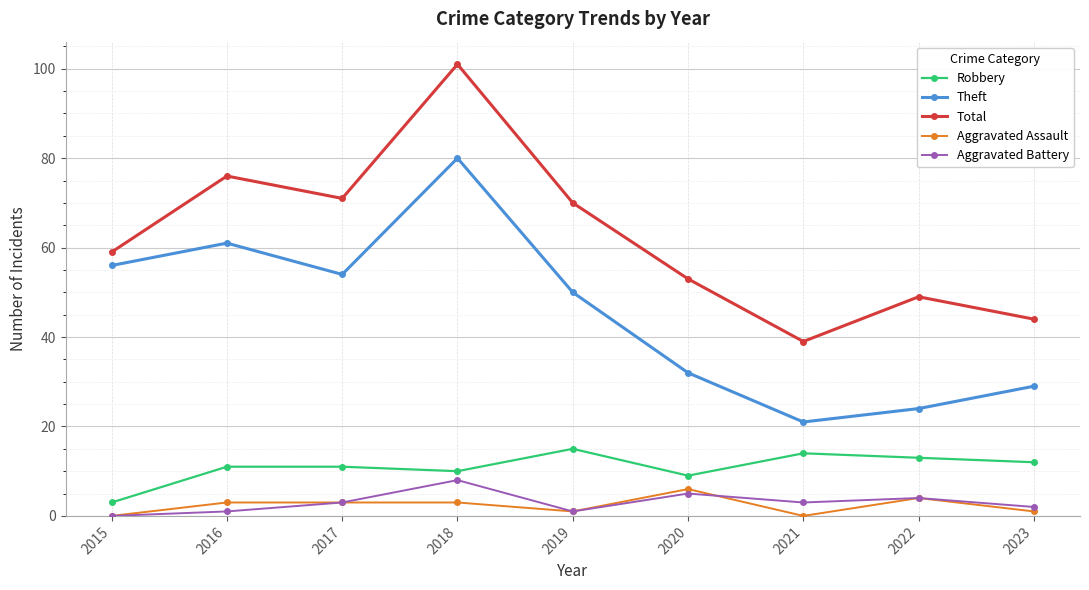

What is the total value across all series at 2018?

202